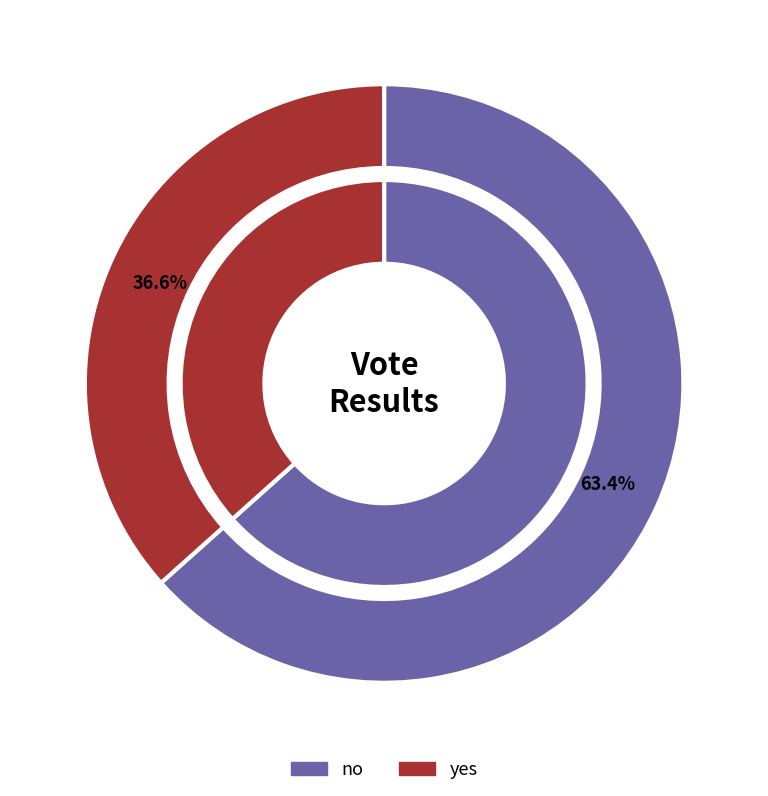

Do yes and no together represent more than half of the pie?

Yes